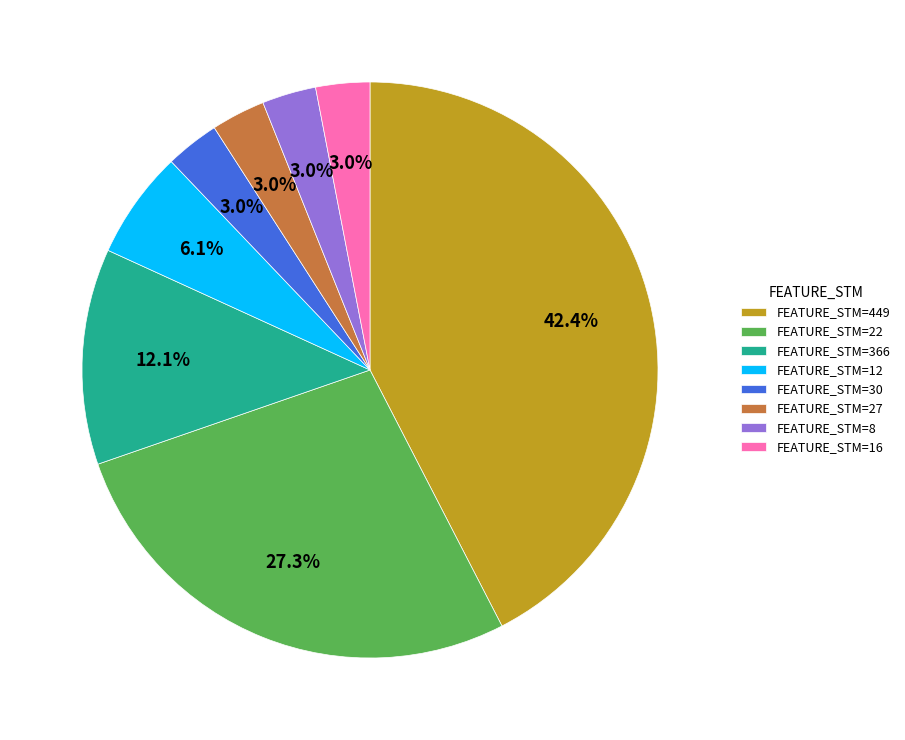

What is the ratio of the value at FEATURE_STM=27 to the value at FEATURE_STM=12?

0.5